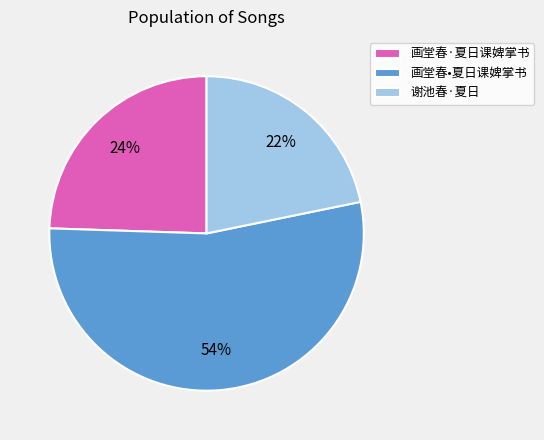

Do 画堂春•夏日课婢掌书 and 画堂春·夏日课婢掌书 together represent more than half of the pie?

Yes